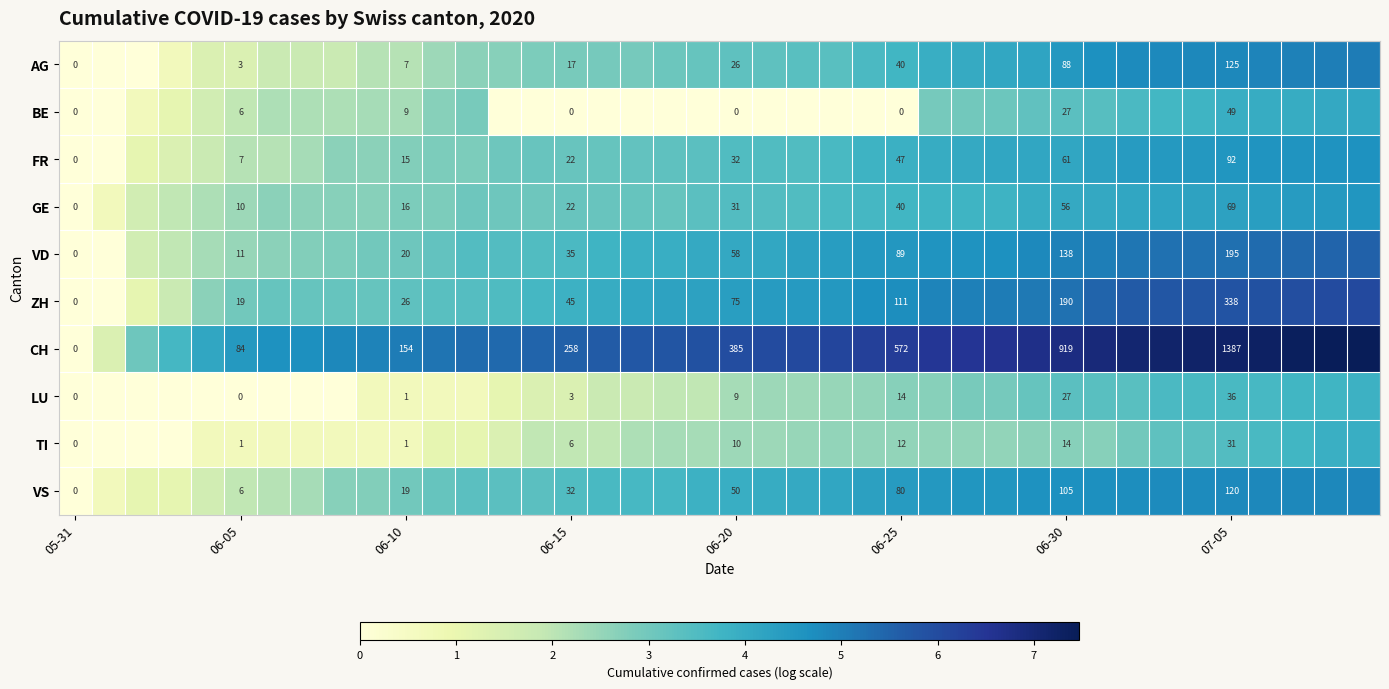

Which category has the lowest value in the FR series?

05-31